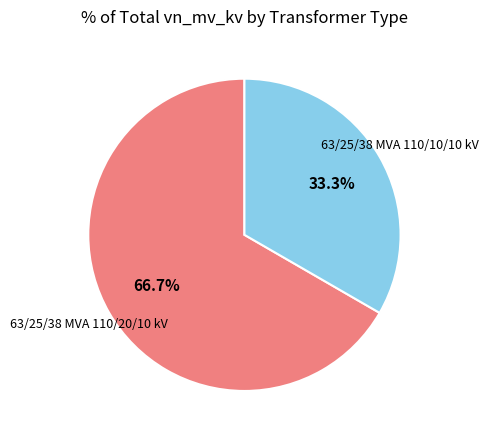

Between 63/25/38 MVA 110/10/10 kV and 63/25/38 MVA 110/20/10 kV, which is larger?

63/25/38 MVA 110/20/10 kV